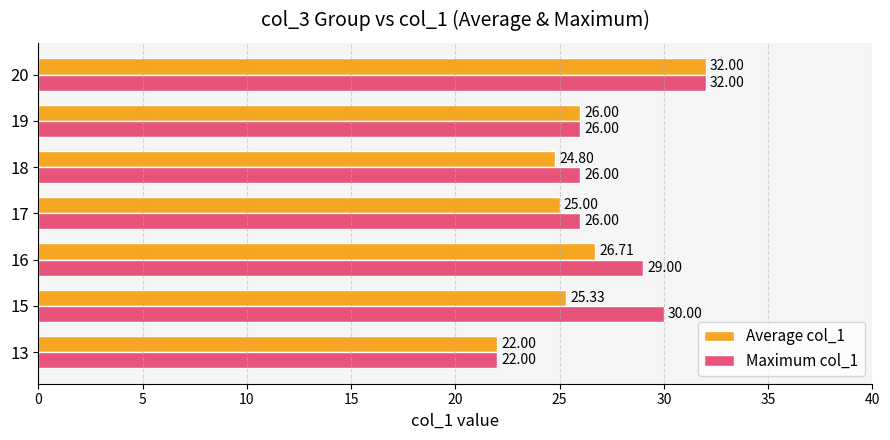

What value does the Average col_1 series have at 20?

32.0